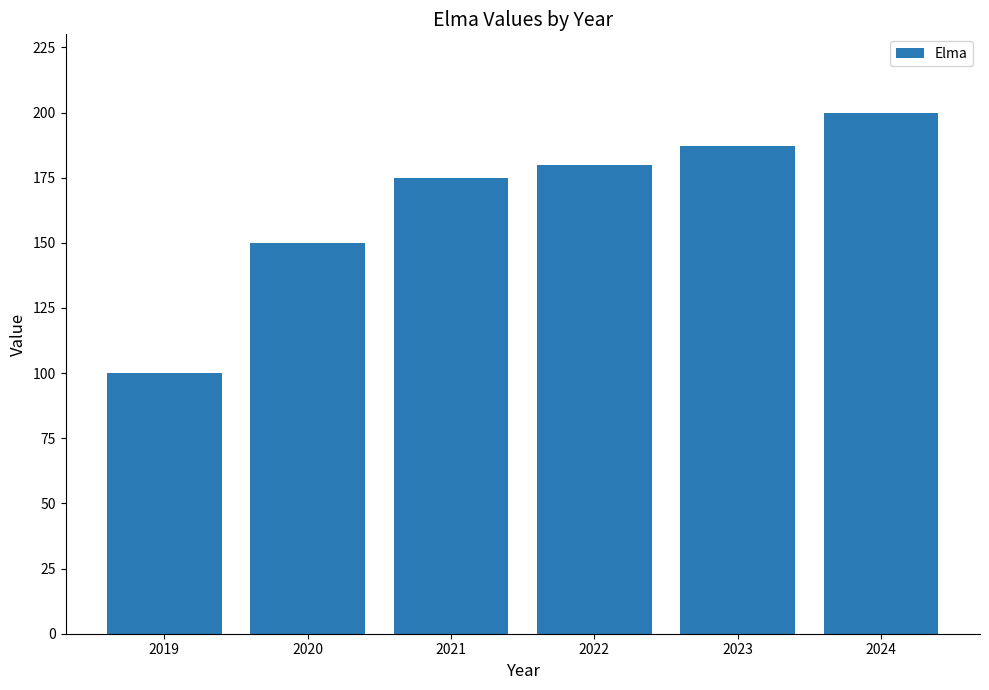

What is the ratio of the value at 2023 to the value at 2024?

0.9